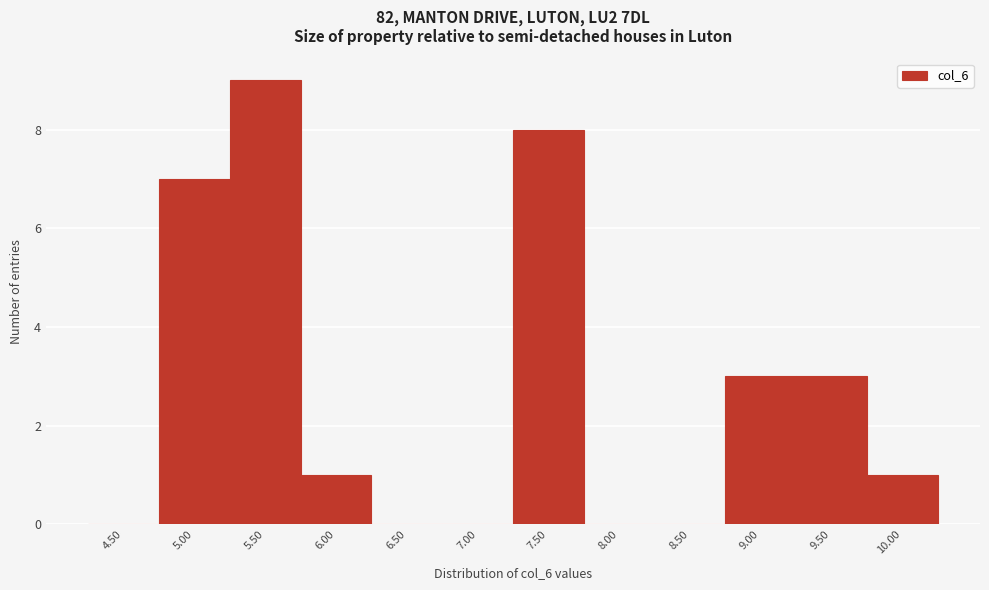

Reading left to right, list all the values displayed in this chart.

4.50=0	5.00=7	5.50=9	6.00=1	6.50=0	7.00=0	7.50=8	8.00=0	8.50=0	9.00=3	9.50=3	10.00=1